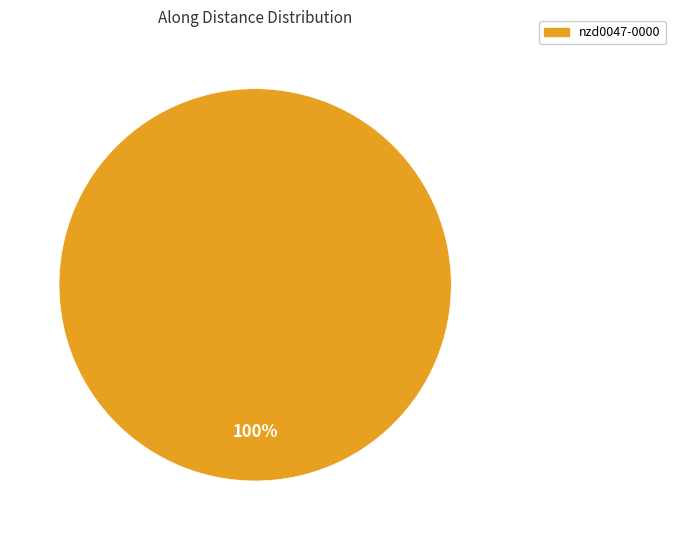

Is there a majority slice in this chart?

Yes